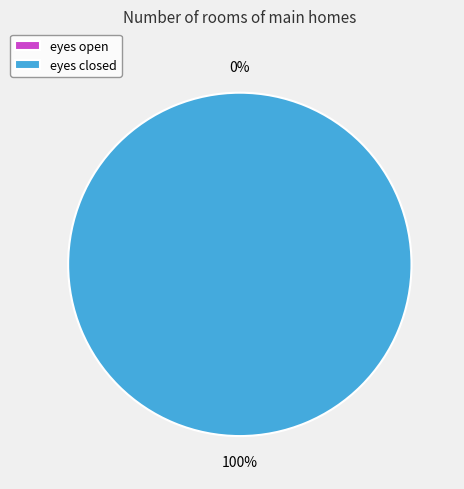

Is there a majority slice in this chart?

Yes